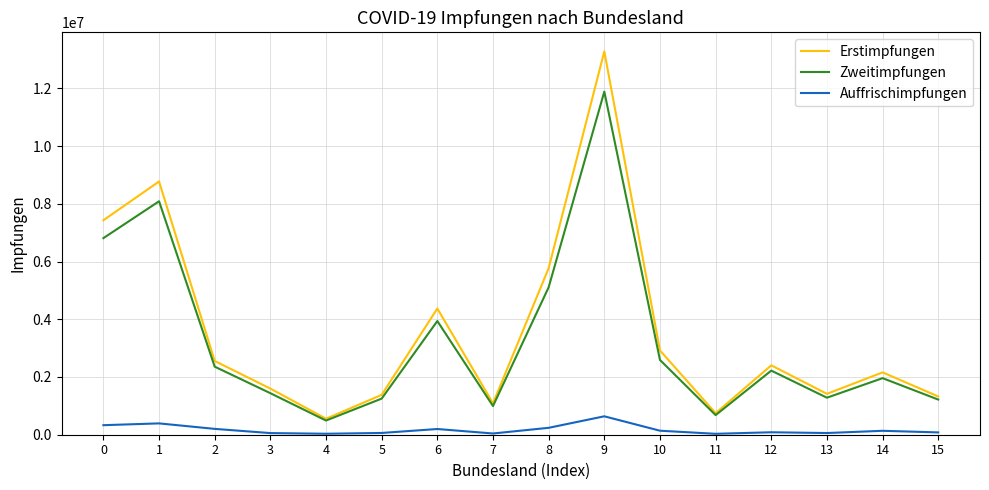

Rank the series by their maximum value, from lowest to highest.

Auffrischimpfungen, Zweitimpfungen, Erstimpfungen